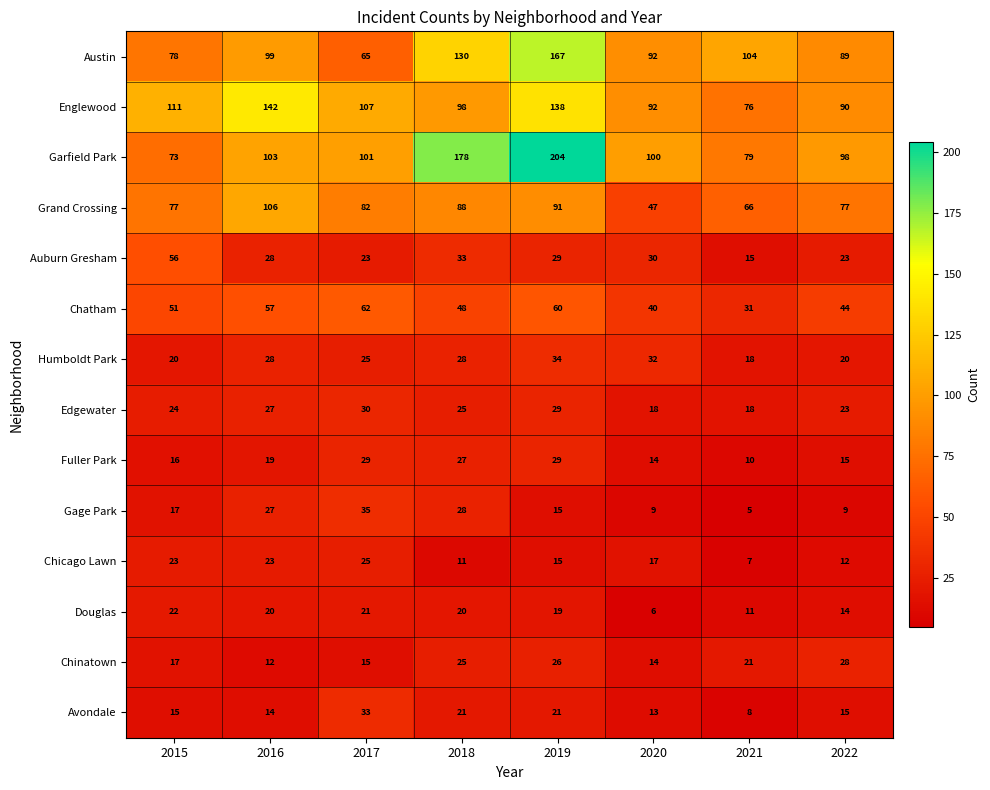

Which series has the widest spread of values?

Garfield Park